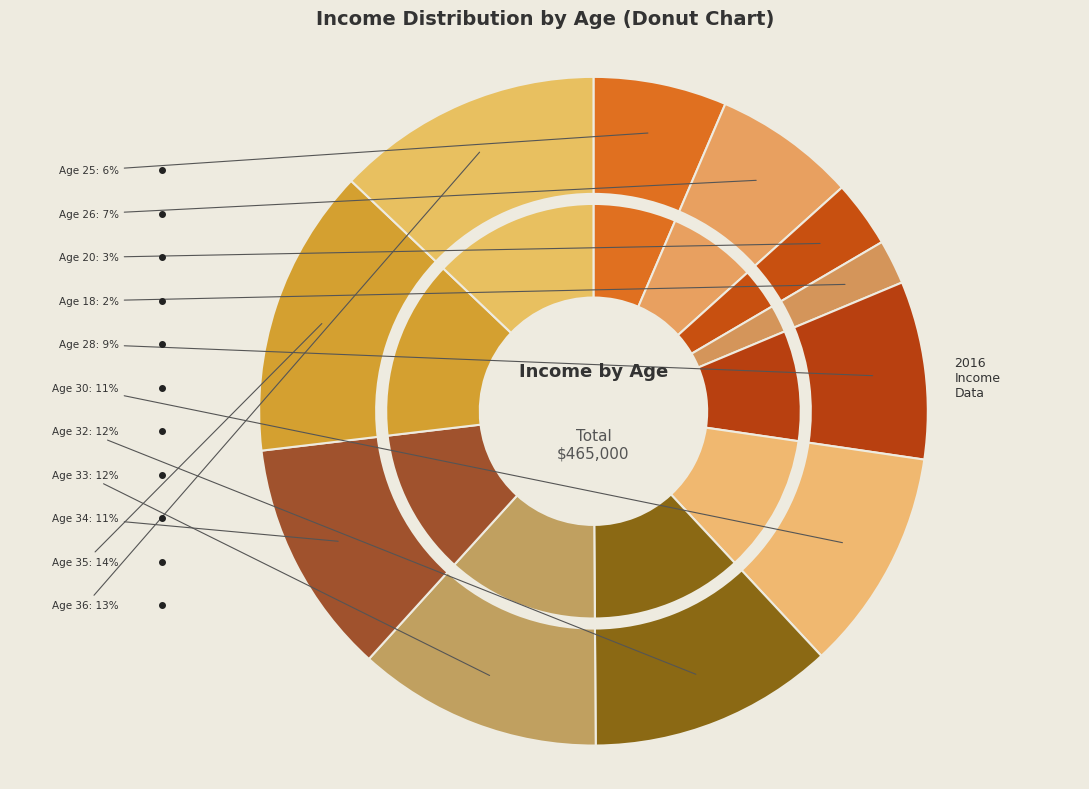

True or false: 35 accounts for 14% of the total.

True